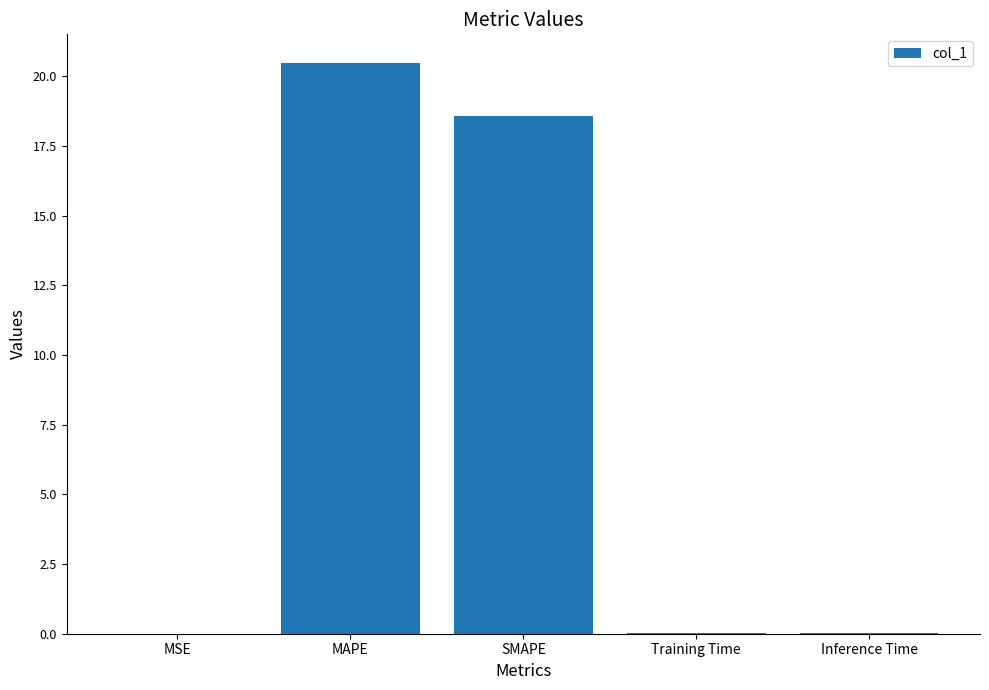

What is the sum of all values?

39.1